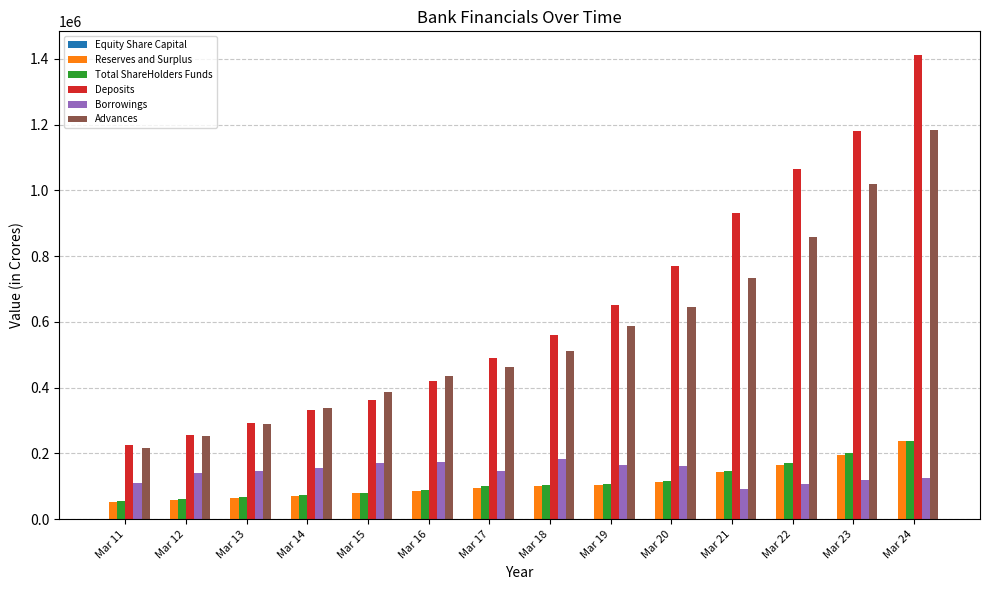

At which category does the chart reach its peak across all series?

Mar 24